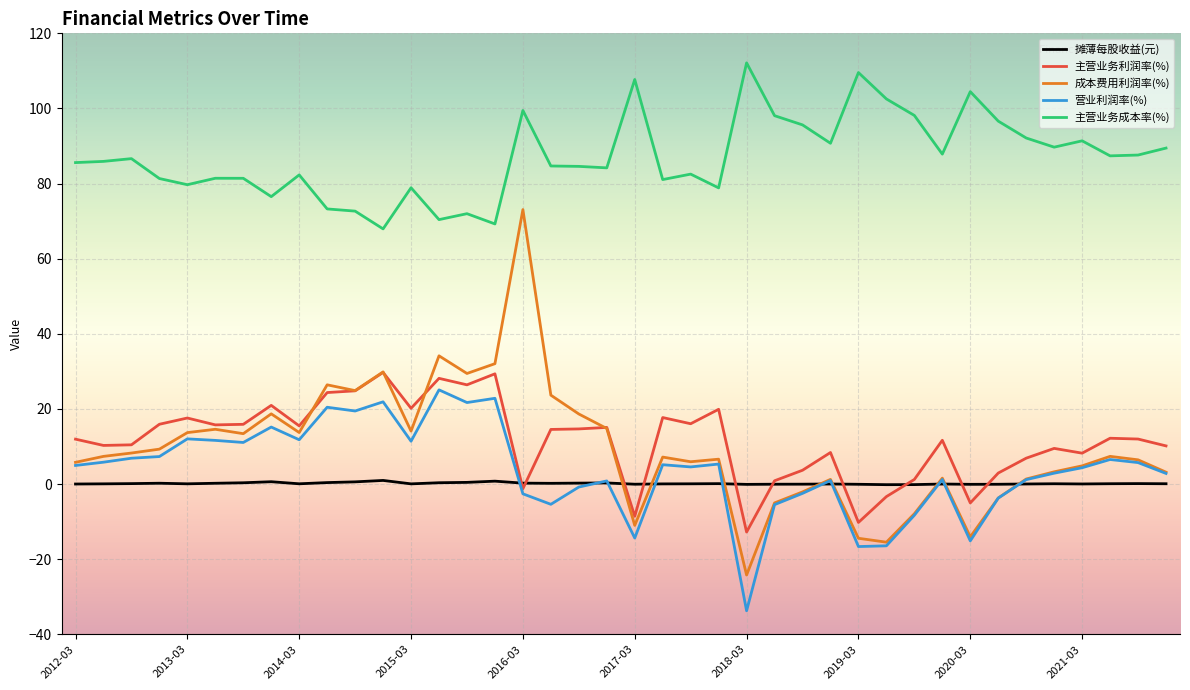

True or false: 主营业务成本率(%) and 成本费用利润率(%) intersect in this chart.

False